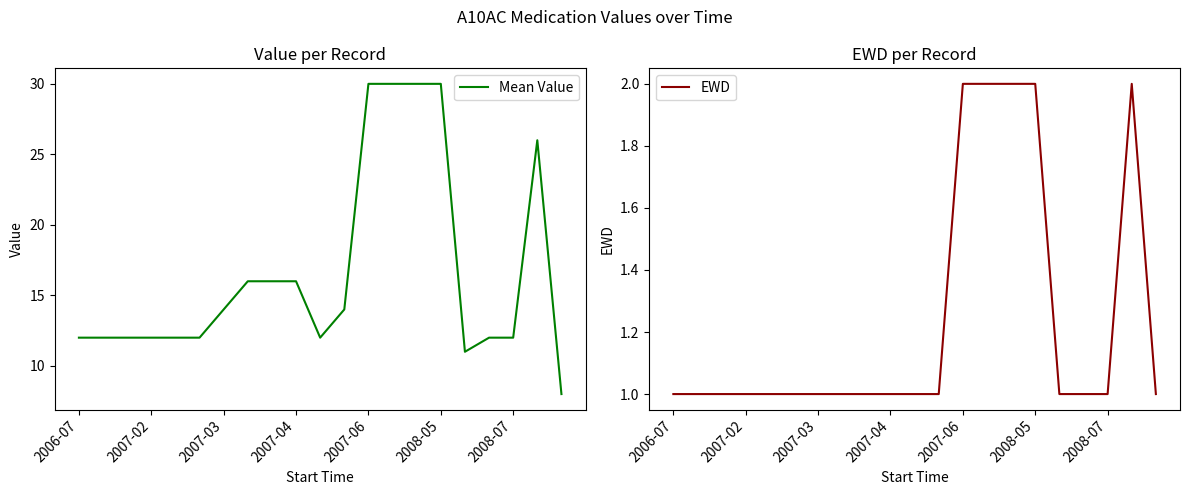

True or false: Mean Value has a value of 4 at 2008-07.

False